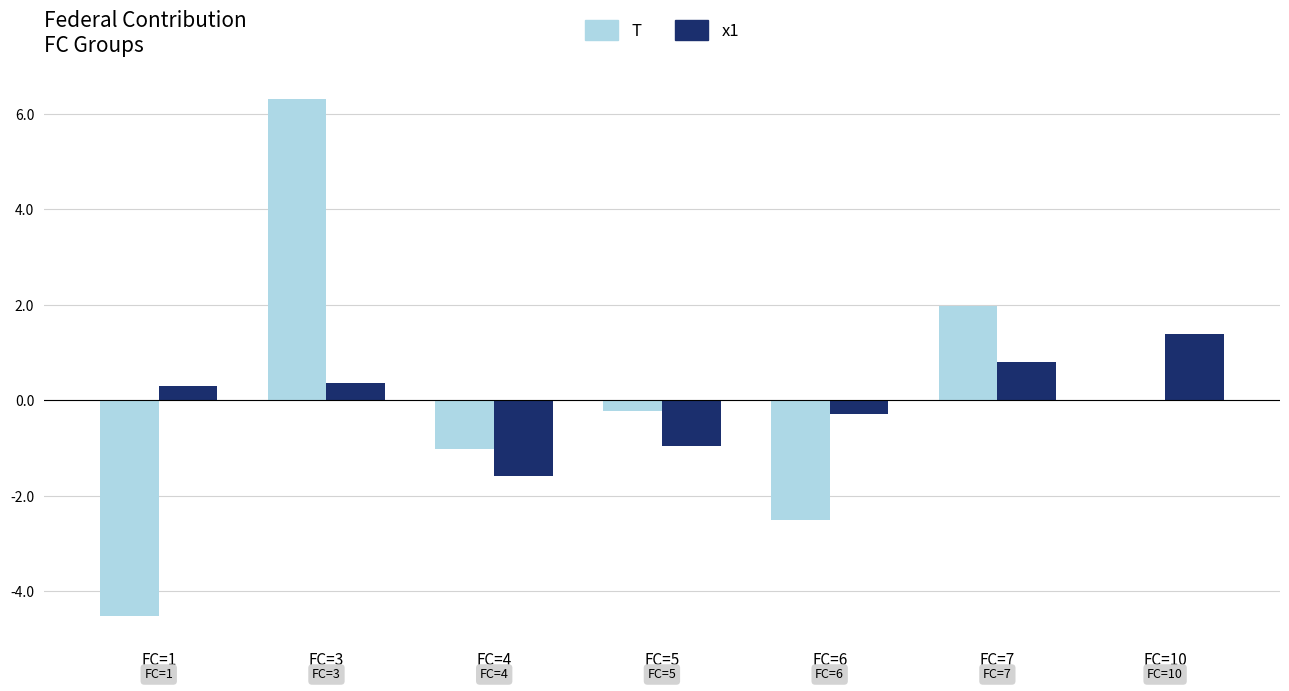

At which category is the sum across all series the highest?

FC=3